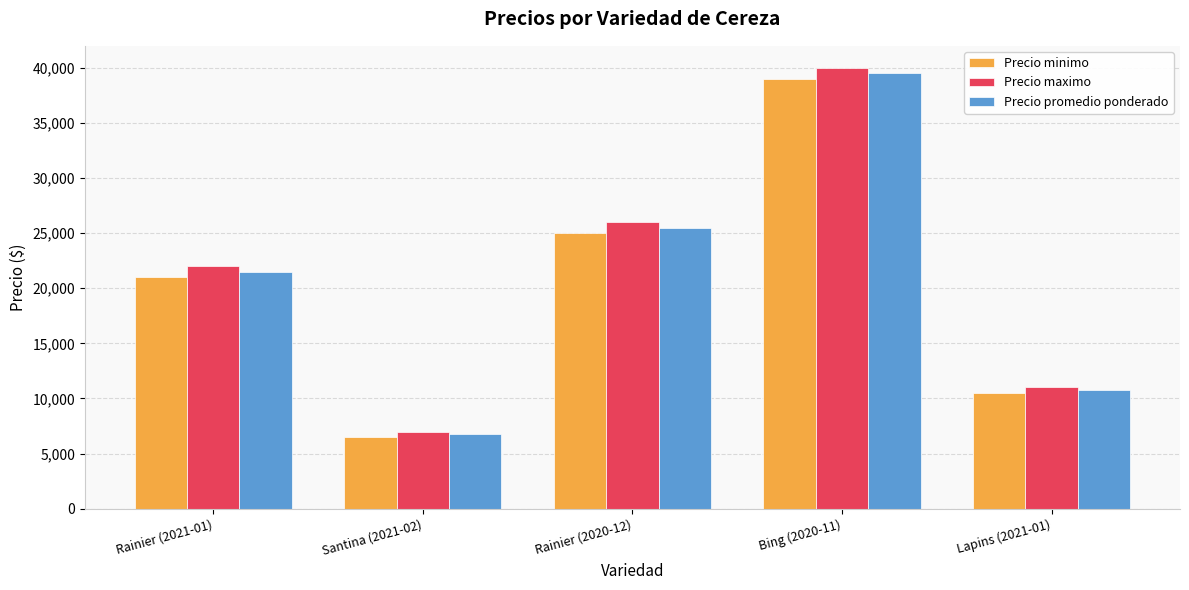

Reading right to left, extract all data points from this chart.

Precio minimo: Lapins (2021-01)=10500	Bing (2020-11)=39000	Rainier (2020-12)=25000	Santina (2021-02)=6500	Rainier (2021-01)=21000
Precio maximo: Lapins (2021-01)=11000	Bing (2020-11)=40000	Rainier (2020-12)=26000	Santina (2021-02)=7000	Rainier (2021-01)=22000
Precio promedio ponderado: Lapins (2021-01)=10750	Bing (2020-11)=39500	Rainier (2020-12)=25500	Santina (2021-02)=6750	Rainier (2021-01)=21500